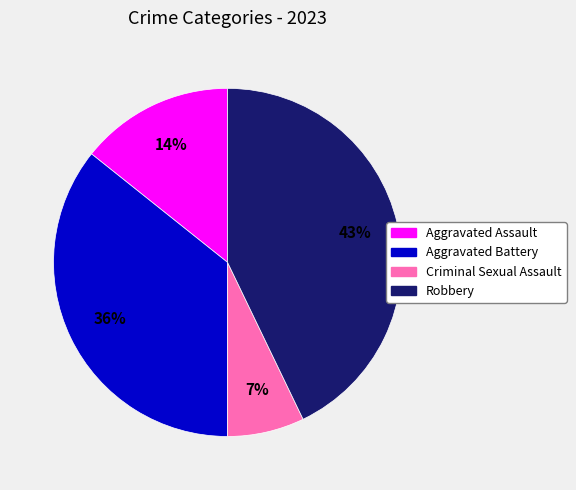

To the nearest percent, what percentage of the pie is Aggravated Assault?

14%